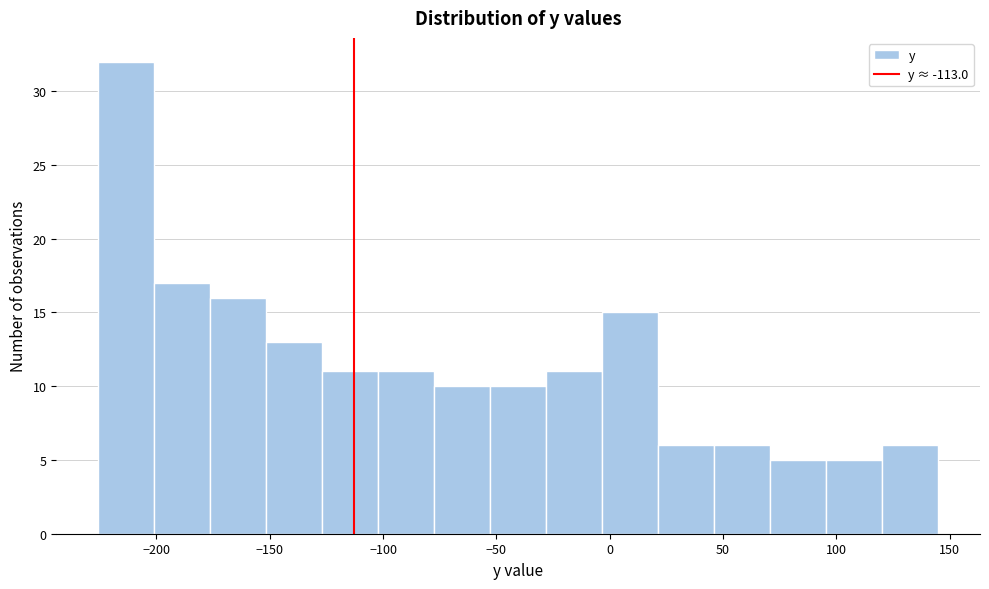

Which range on the x-axis has the tallest bar?

-225 to -200